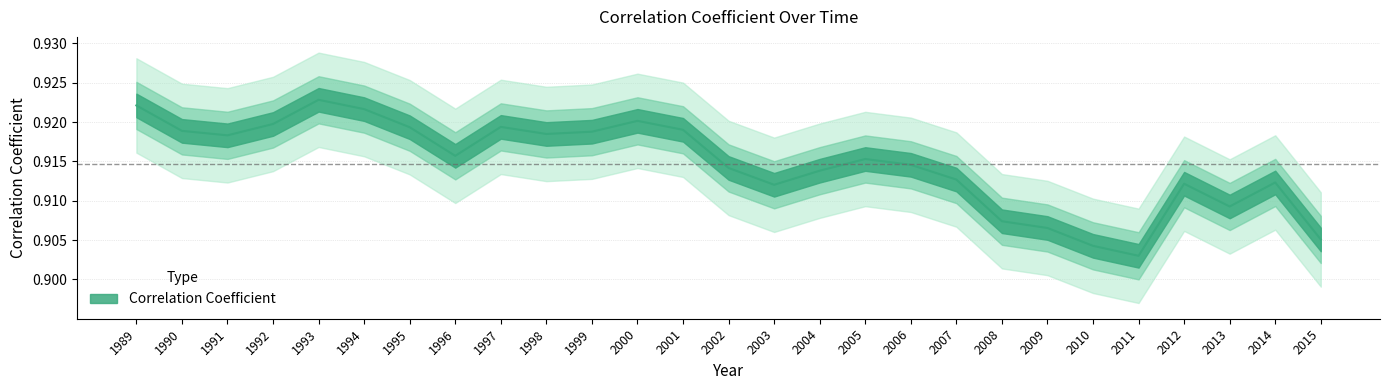

Rank the categories by value from highest to lowest.

1993, 1989, 1994, 2000, 1992, 1997, 1995, 2001, 1990, 1999, 1998, 1991, 1996, 2005, 2006, 2002, 2004, 2007, 2014, 2012, 2003, 2013, 2008, 2009, 2015, 2010, 2011